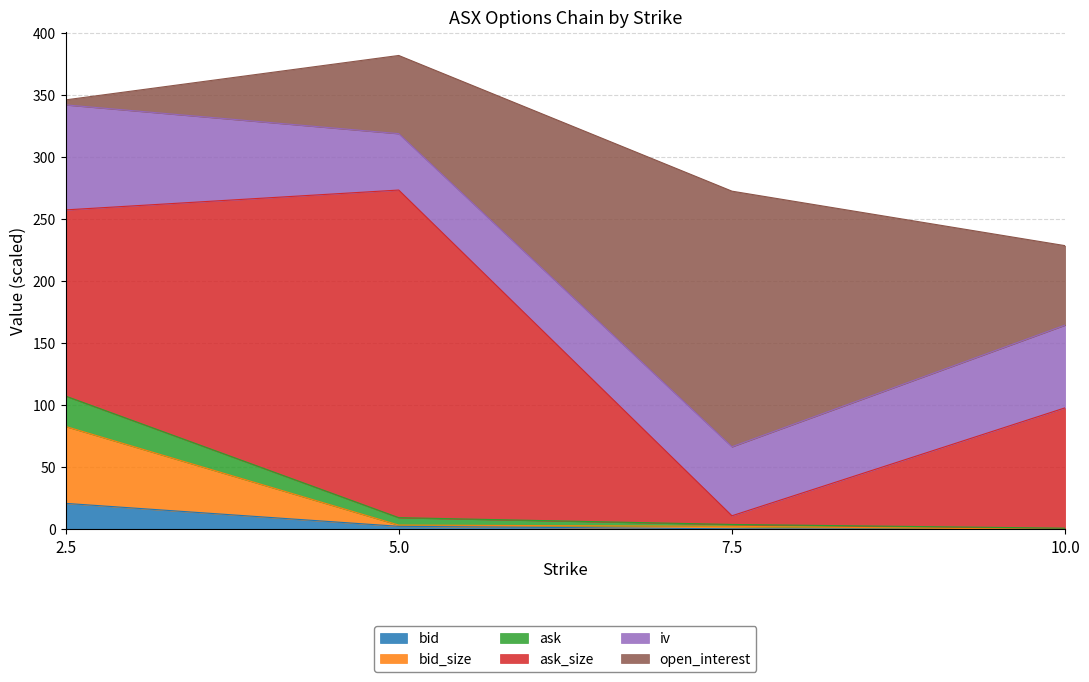

What is the highest value of the bid series?

21.0